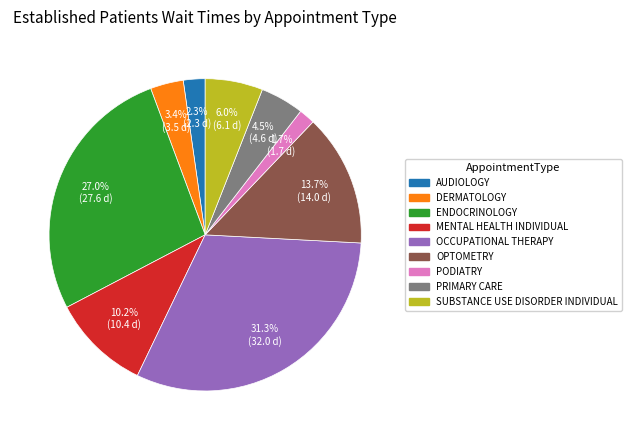

What is the smallest slice in the pie chart?

PODIATRY